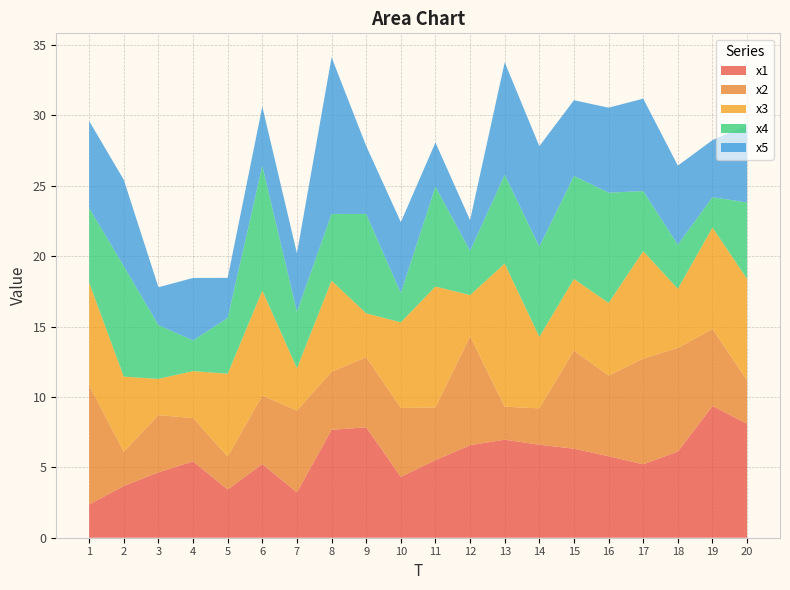

Reading left to right, what are all the values shown in this chart?

x1: 2.4	3.7	4.6	5.4	3.4	5.2	3.2	7.7	7.8	4.3	5.5	6.6	7.0	6.6	6.3	5.8	5.2	6.1	9.4	8.1
x2: 8.5	2.4	4.1	3.1	2.3	4.9	5.8	4.1	5.0	4.9	3.7	7.7	2.3	2.6	7.0	5.7	7.5	7.4	5.5	3.1
x3: 7.3	5.3	2.6	3.3	5.9	7.5	3.0	6.5	3.1	6.1	8.6	2.9	10.2	5.1	5.1	5.2	7.6	4.2	7.2	7.2
x4: 5.3	7.8	3.8	2.2	4.0	8.9	4.0	4.7	7.1	2.1	7.1	3.1	6.3	6.4	7.3	7.8	4.3	3.1	2.2	5.4
x5: 6.2	6.1	2.7	4.4	2.8	4.2	4.2	11.1	4.8	5.0	3.1	2.2	8.0	7.1	5.4	6.0	6.6	5.6	4.1	5.5